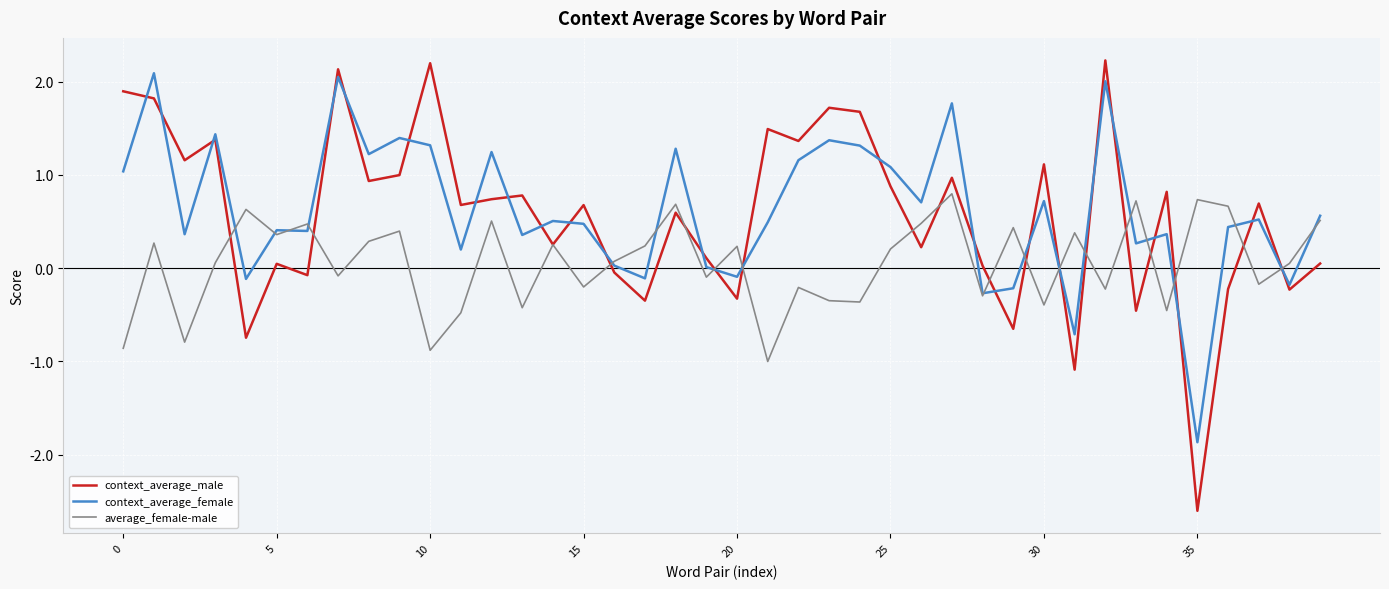

True or false: context_average_female has more than 0 interior local peaks.

True